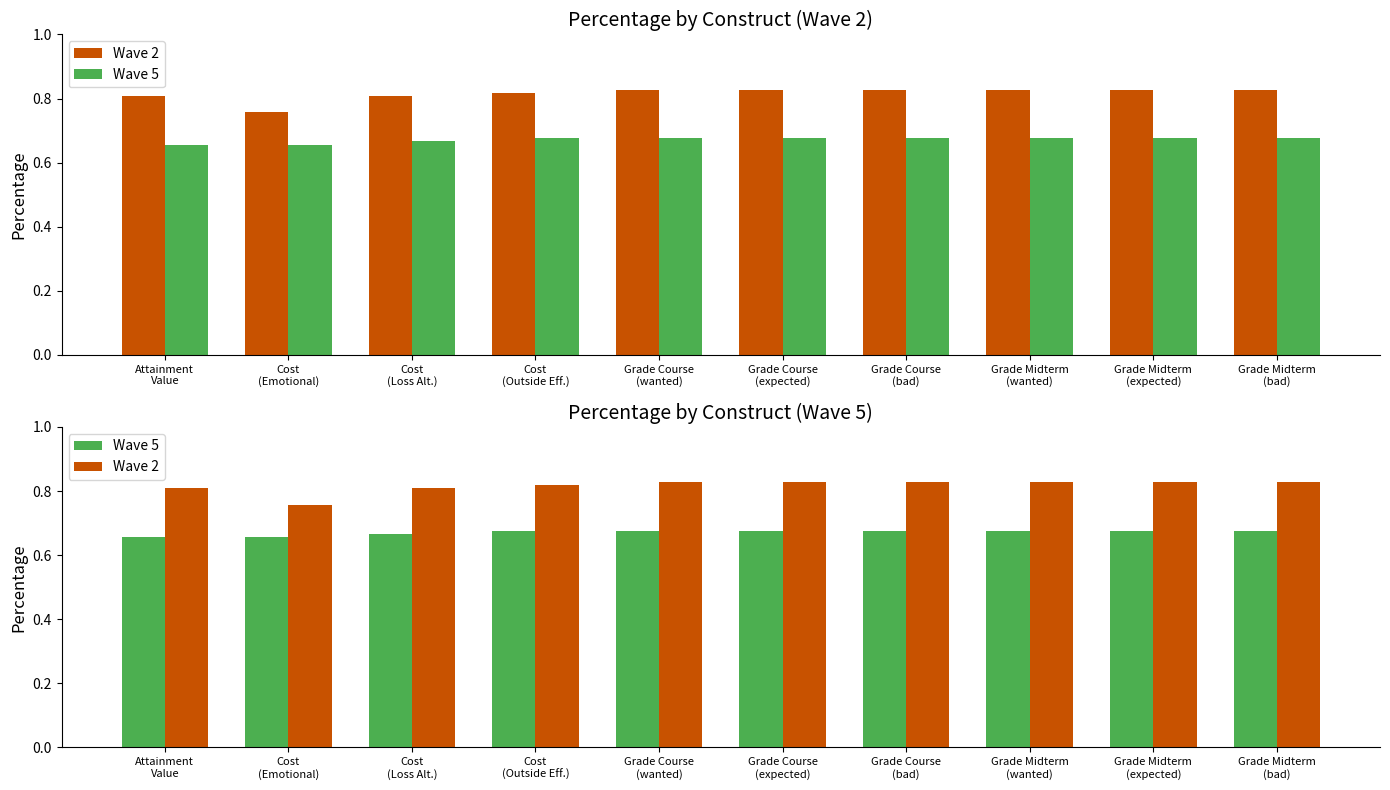

List the series in order of their overall mean, highest first.

Wave 2, Wave 5